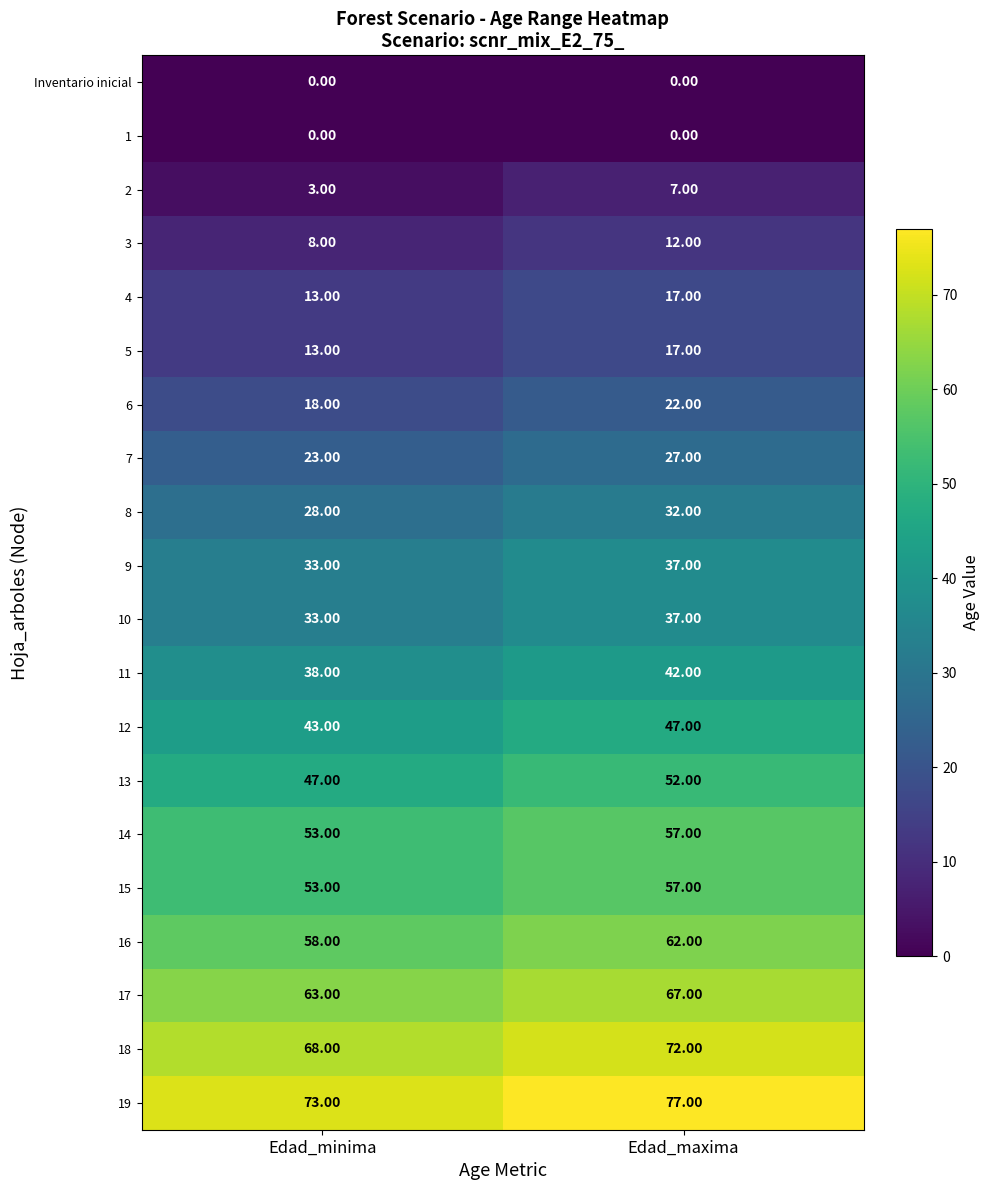

Rank the categories by 15 value from highest to lowest.

Edad_maxima, Edad_minima